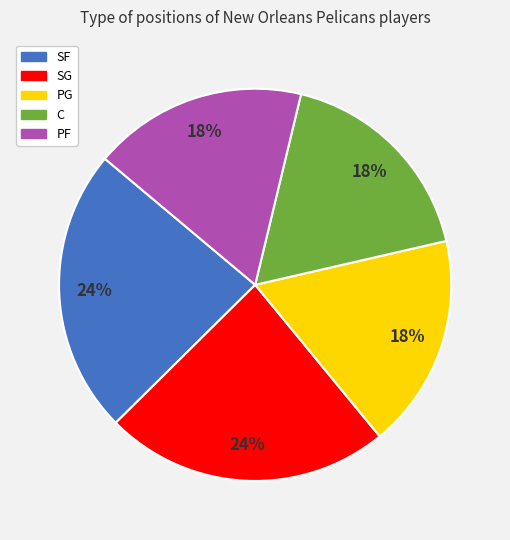

To the nearest percent, what portion does PF represent?

18%